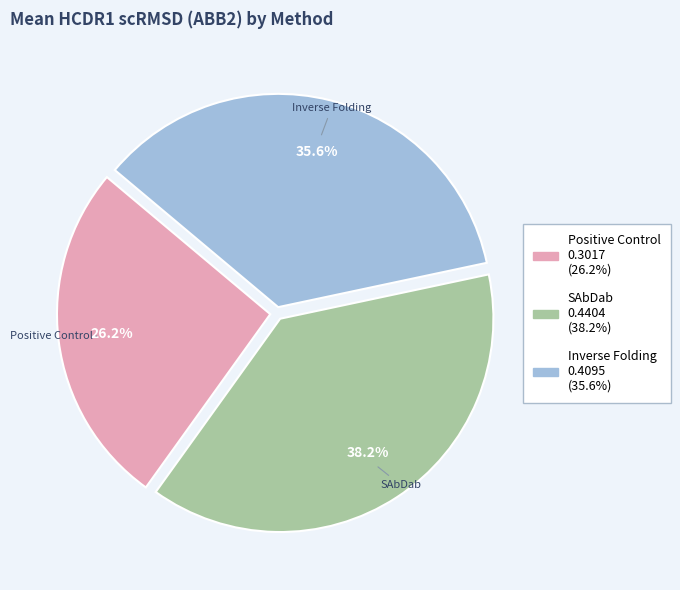

To the nearest percent, what is the difference between the largest and smallest slice percentages?

12%